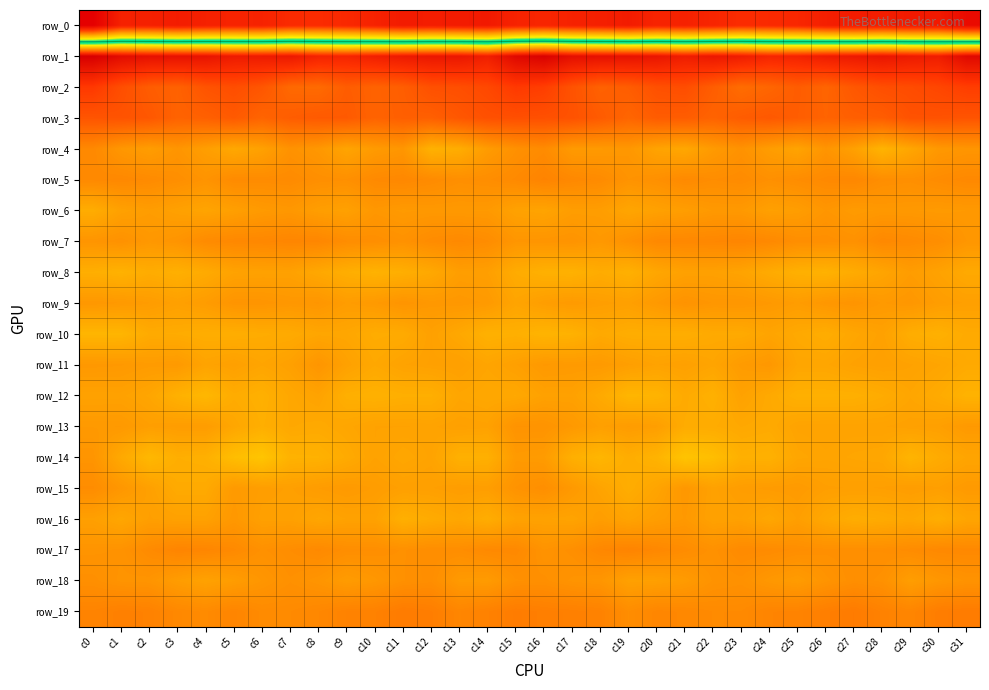

Which label corresponds to the smallest value in the chart?

c0